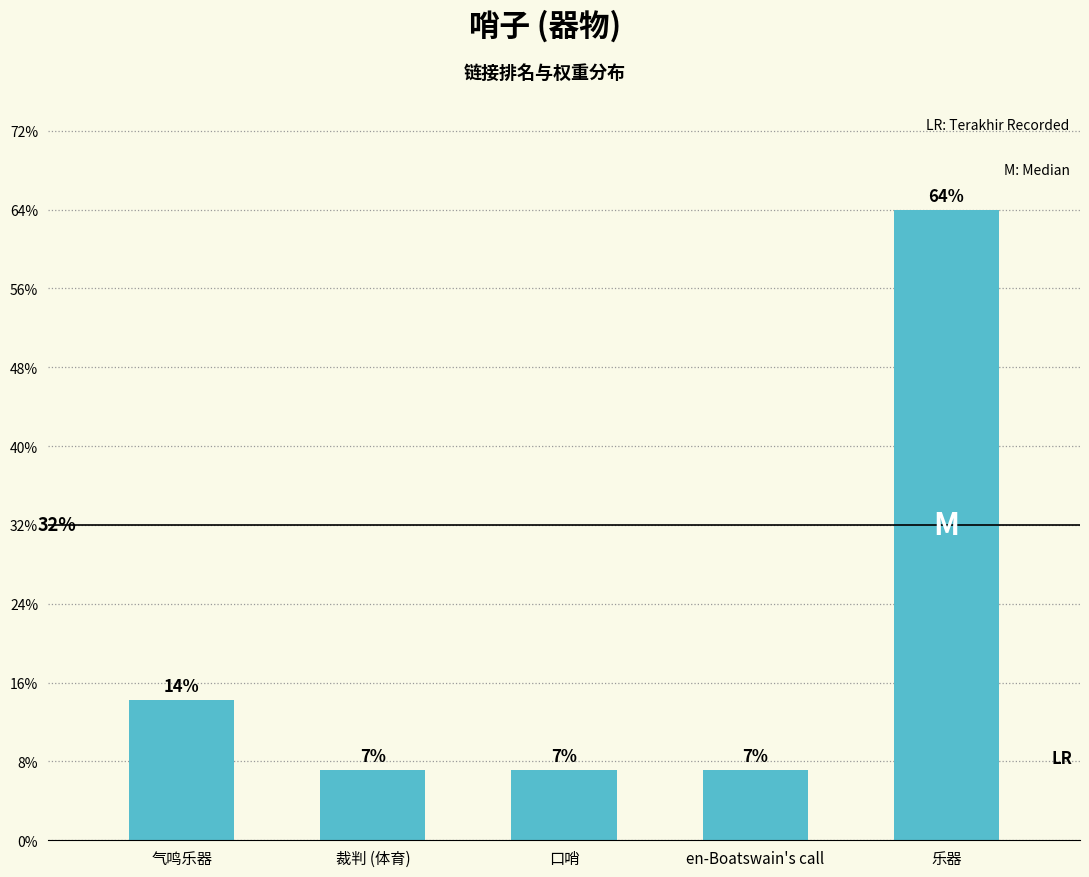

How many bars are there in total?

5